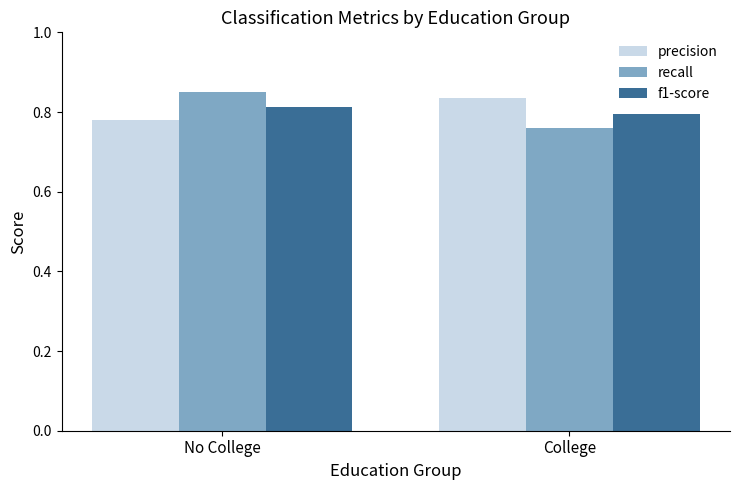

What are all the series names shown in the legend?

precision, recall, f1-score